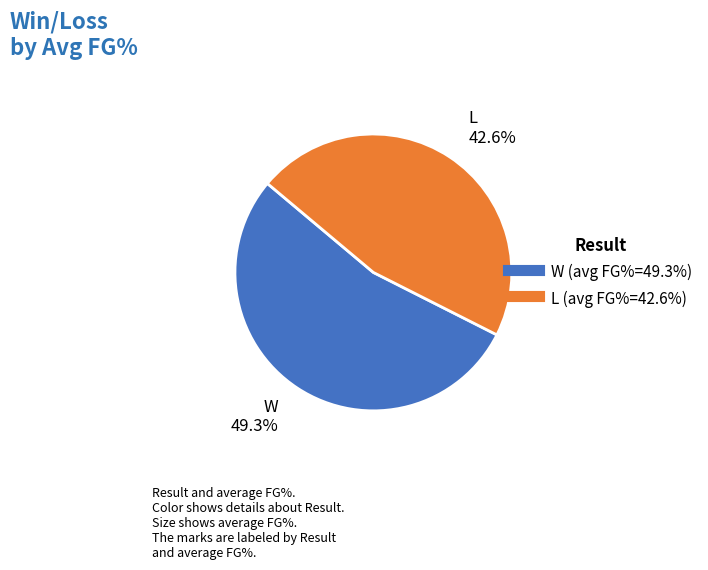

Do L and W together represent more than half of the pie?

Yes